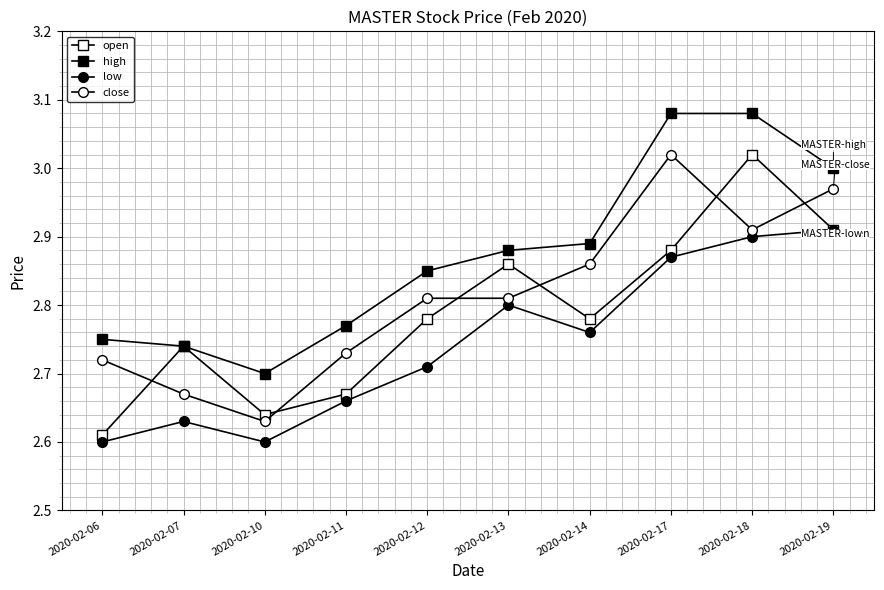

How many interior local peaks does the open series have?

3